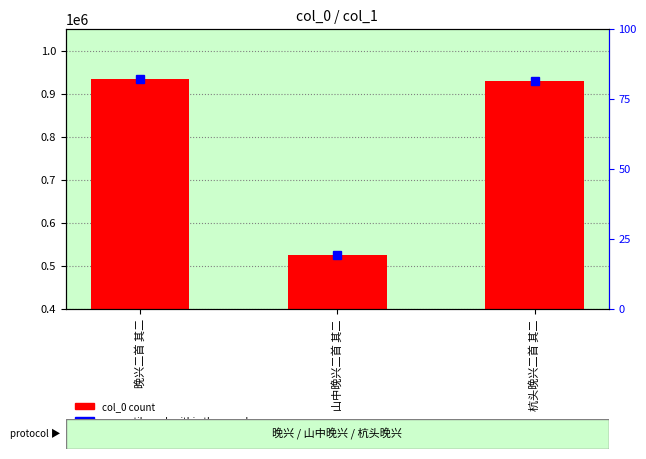

Rank the categories by value from lowest to highest.

山中晚兴二首 其二, 杭头晚兴二首 其二, 晚兴二首 其二